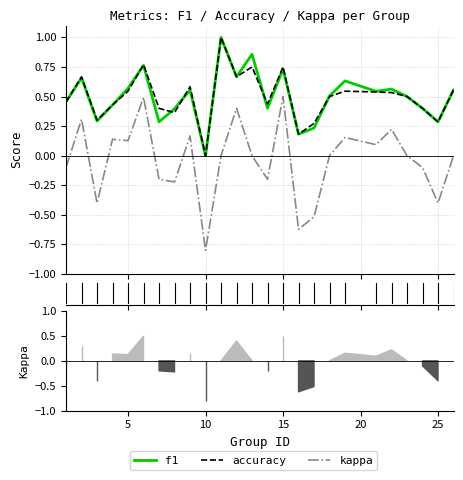

What is the average value of the f1 series?

0.5